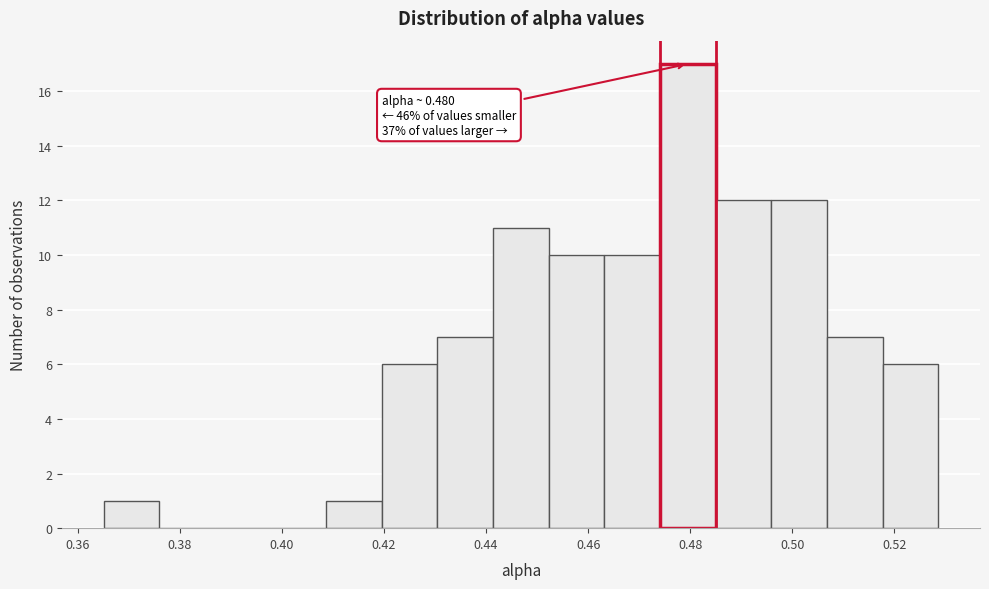

Which range on the x-axis has the tallest bar?

0.474 to 0.486